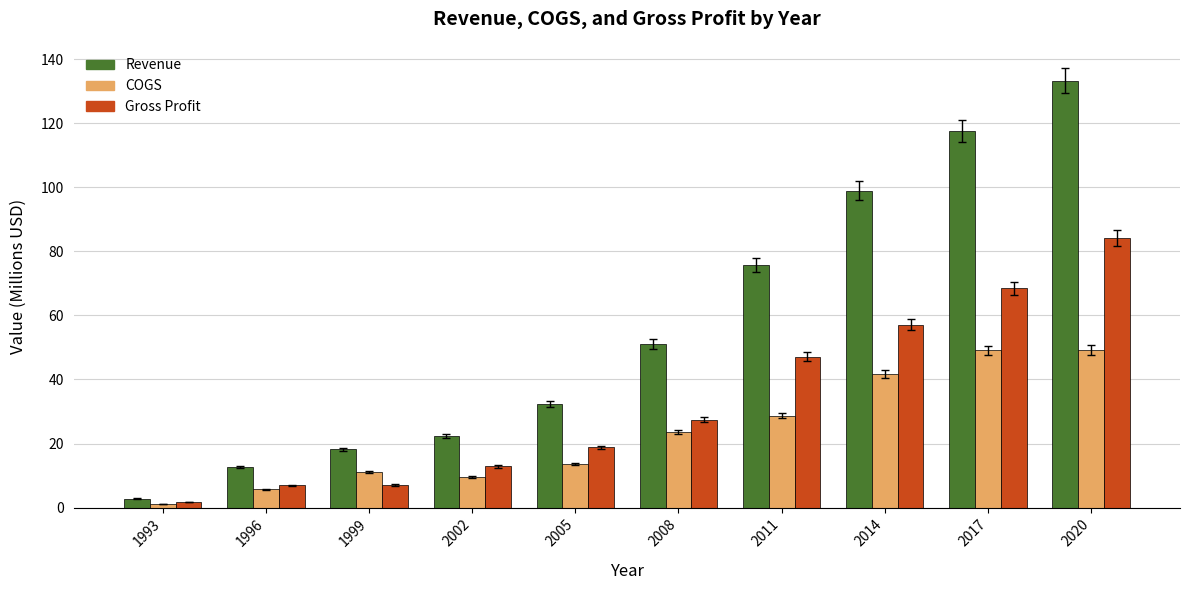

List the series in order of their peak value, highest first.

Revenue, Gross Profit, COGS